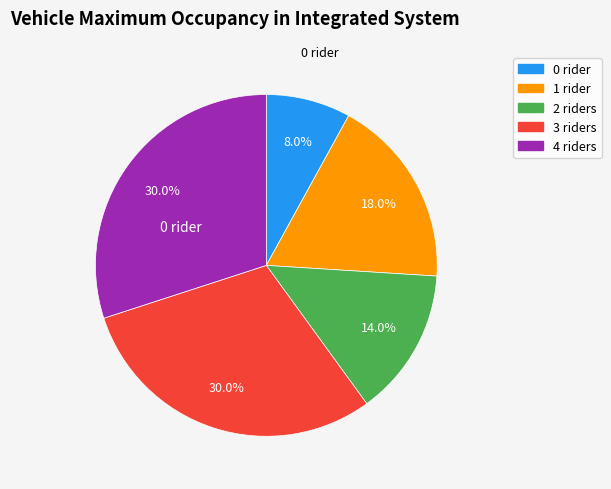

Is there any slice that represents more than half of the pie?

No